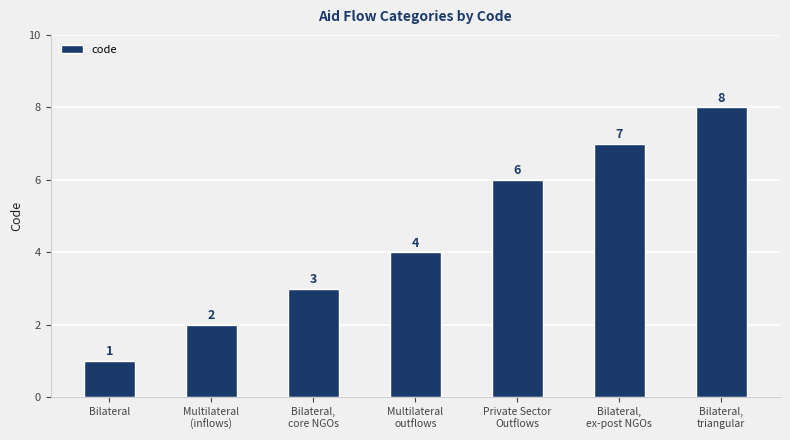

What is the value of the 2nd bar from the left?

2